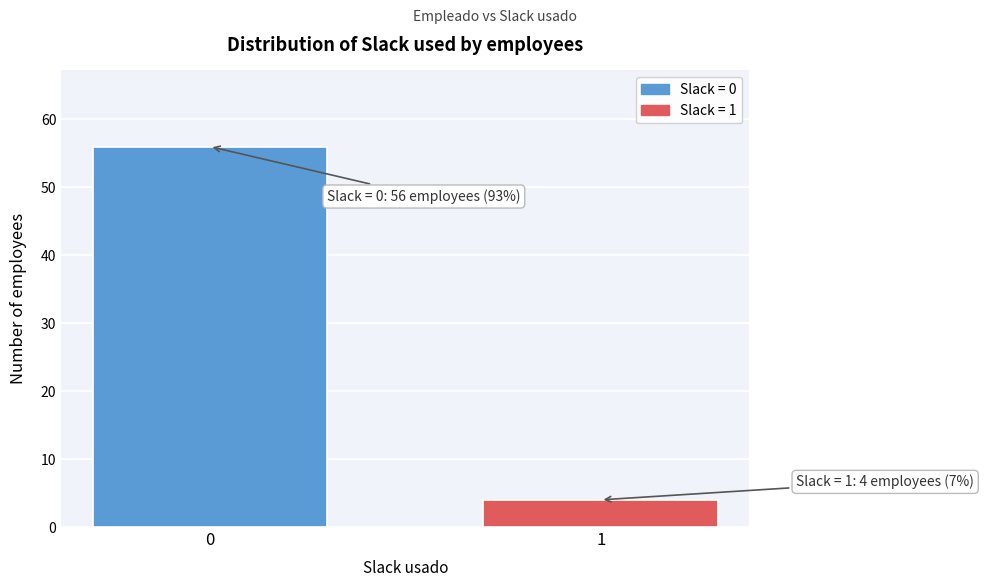

Reading left to right, transcribe all the data shown in this chart.

56	4